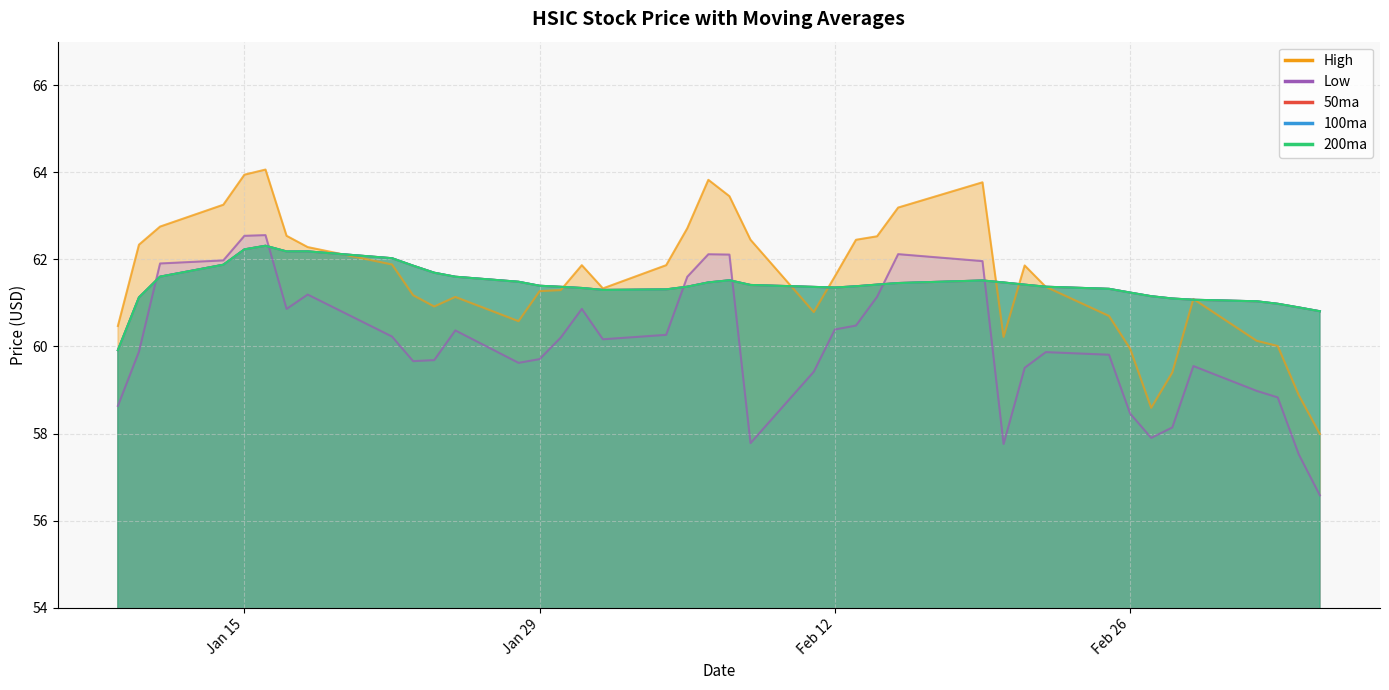

What is the average value of the 50ma series?

61.4